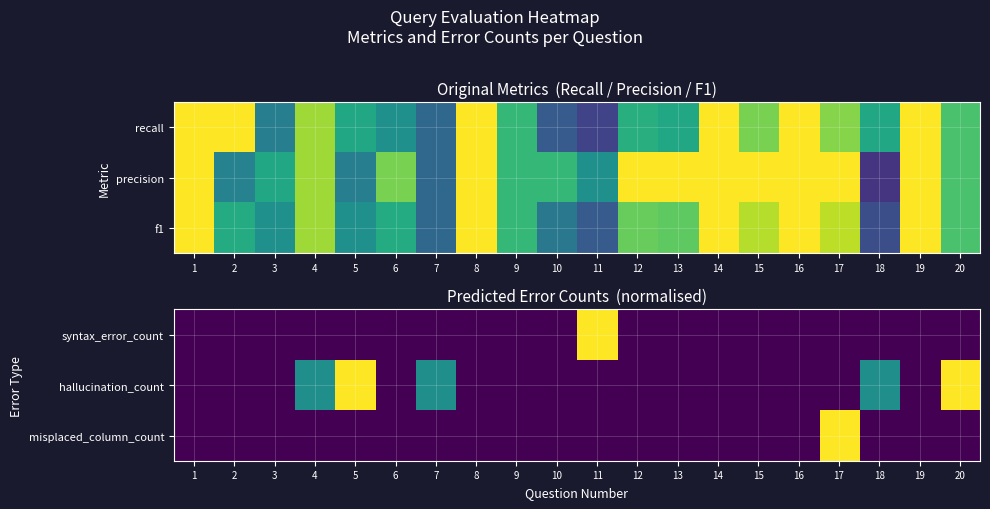

At which category does the chart reach its peak across all series?

5